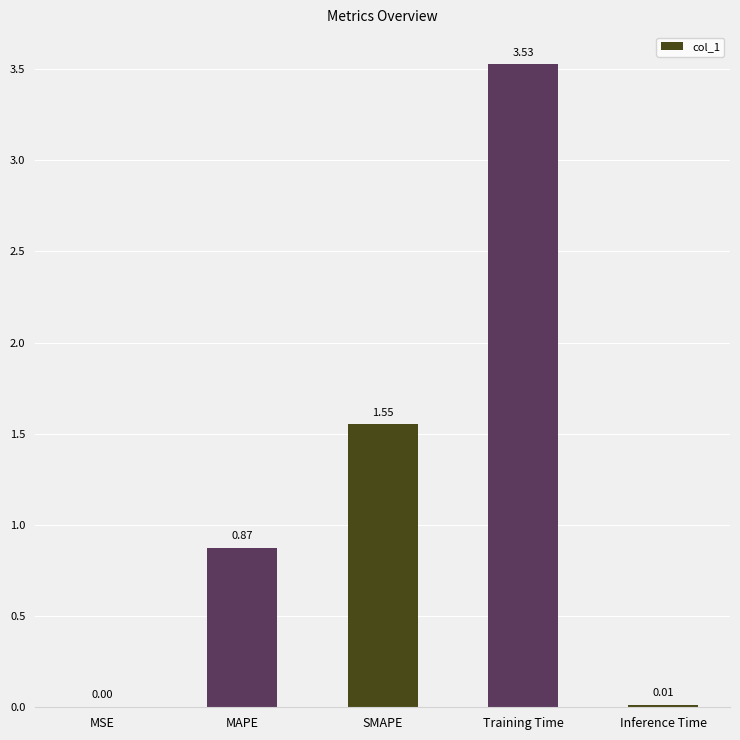

Are the bars horizontal?

No